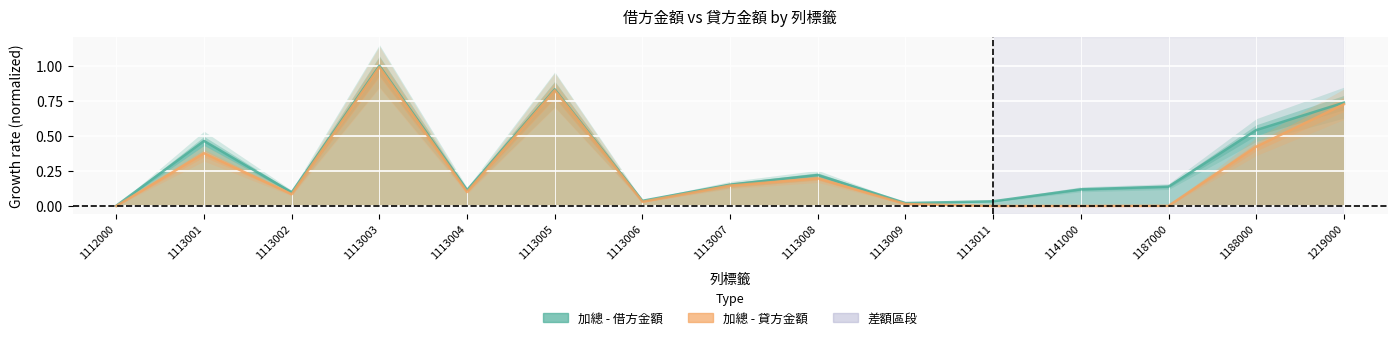

The value of 加總 - 貸方金額 at 1188000 is 0.4. True or false?

True